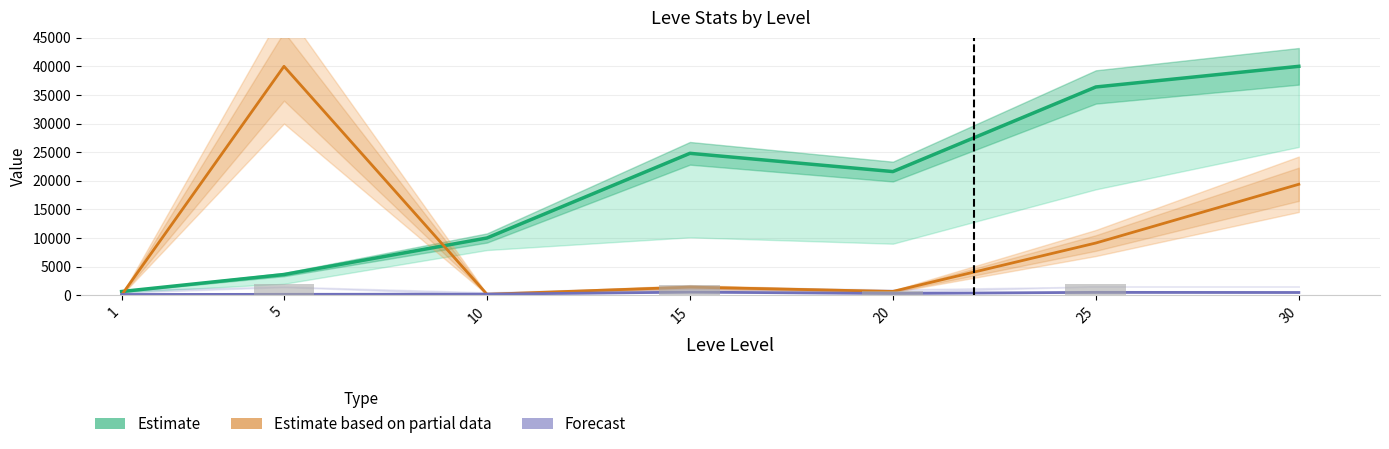

What is the difference between the Forecast (Leve Gil) values at 30 and 5?

324.0